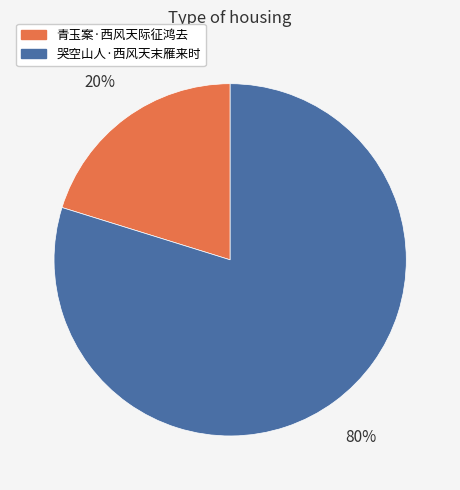

How many slices are in this pie chart?

2